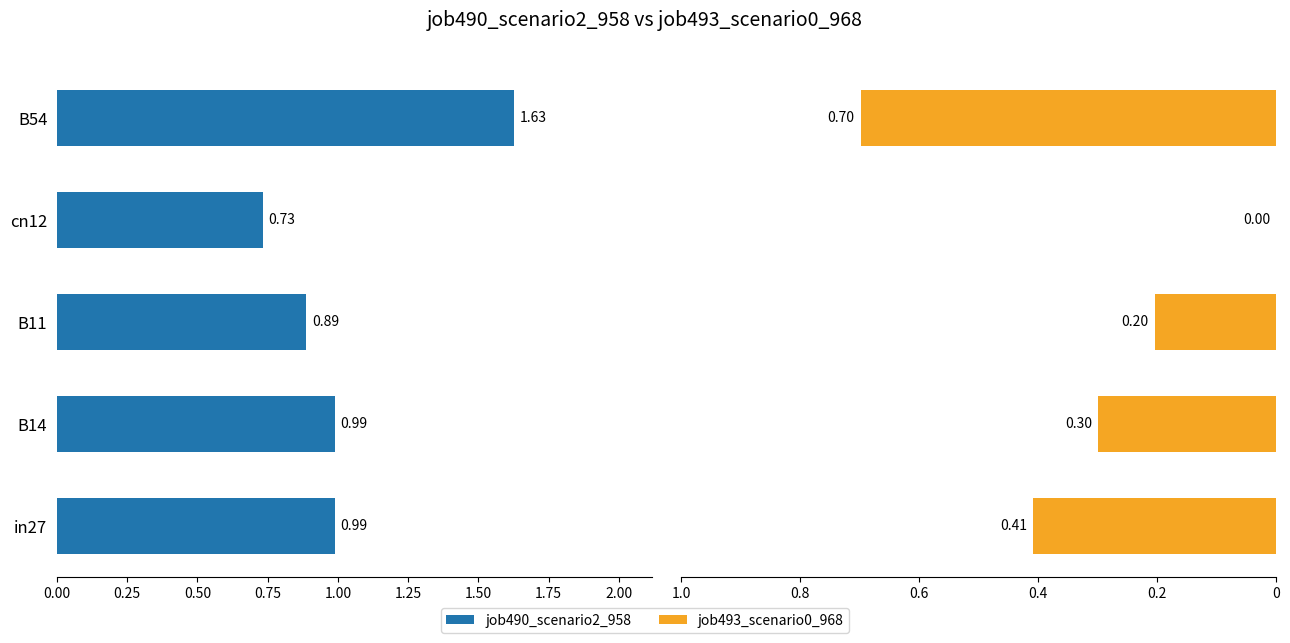

What is the average value of the job490_scenario2_958 series?

1.0